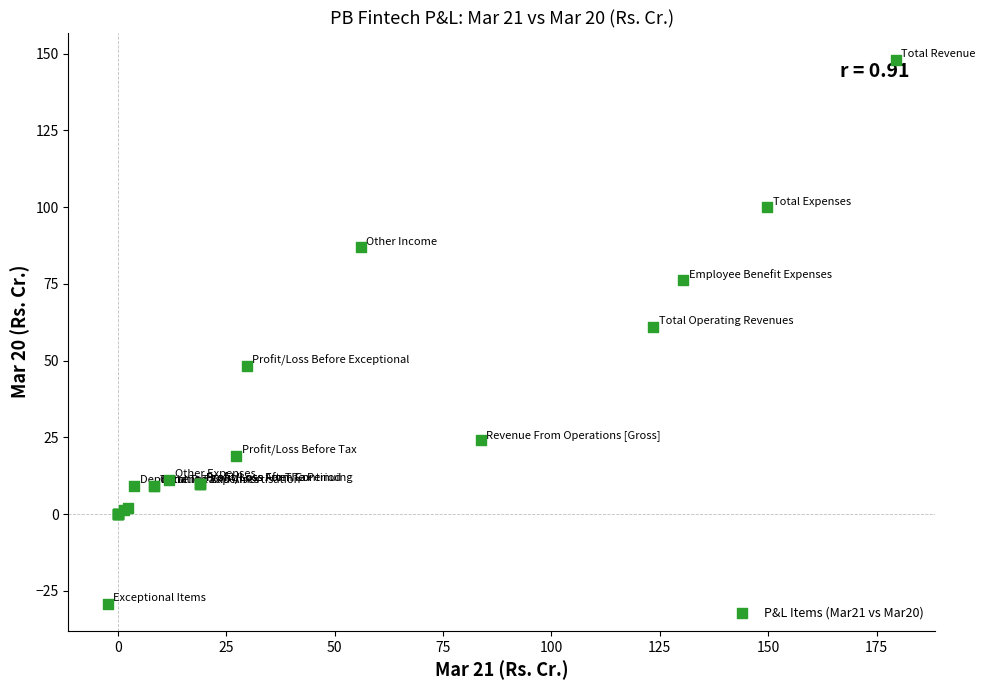

What Y value in the scatter plot is closest to 59?

61.1